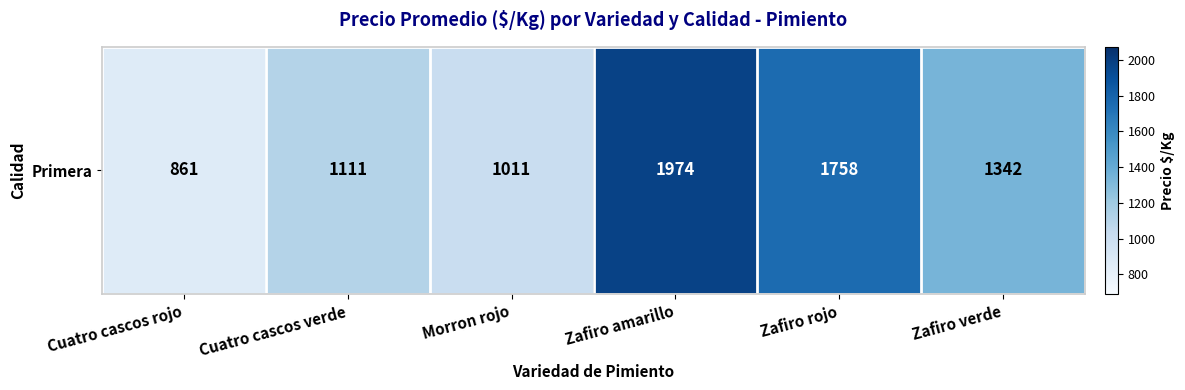

What is the average value?

1343.4